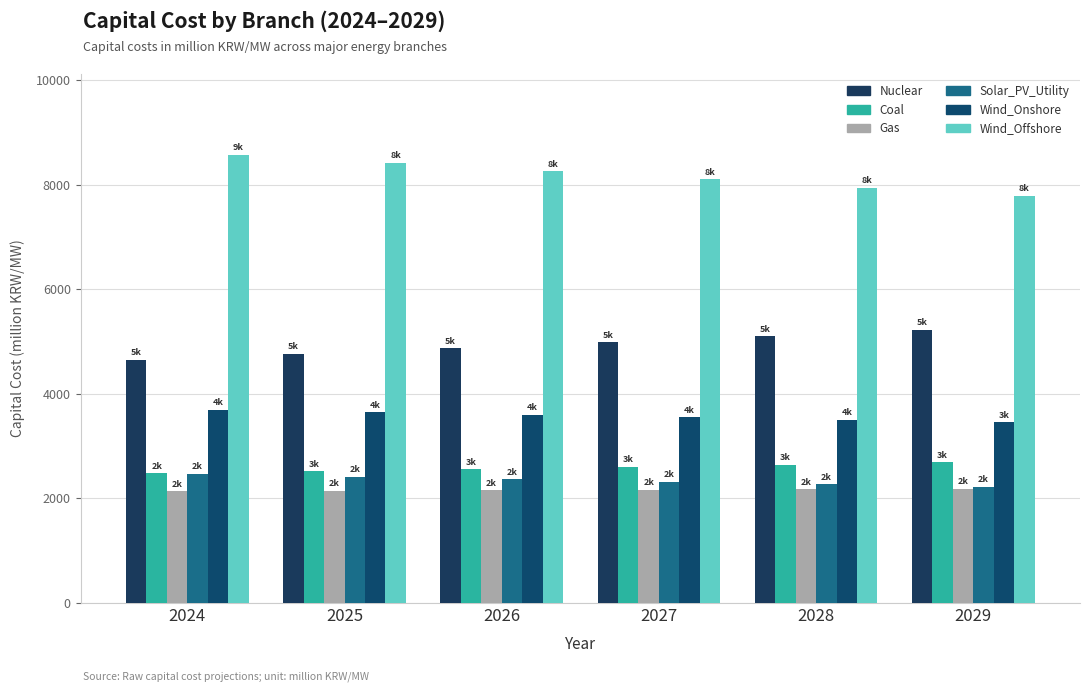

What is the maximum value for Solar_PV_Utility?

2469.1